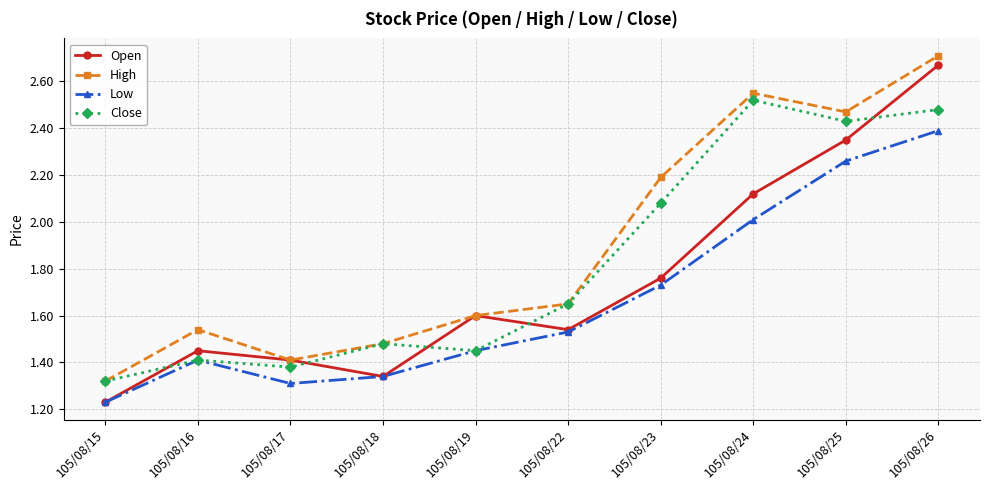

Where do Close and Open first cross each other?

105/08/15 and 105/08/16